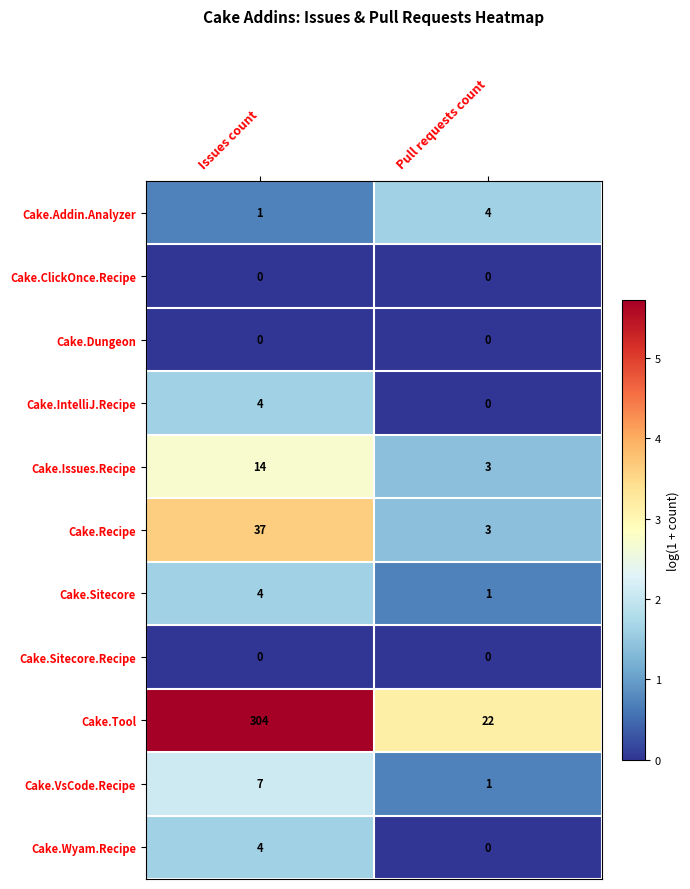

What is the sum of all Cake.IntelliJ.Recipe values?

4